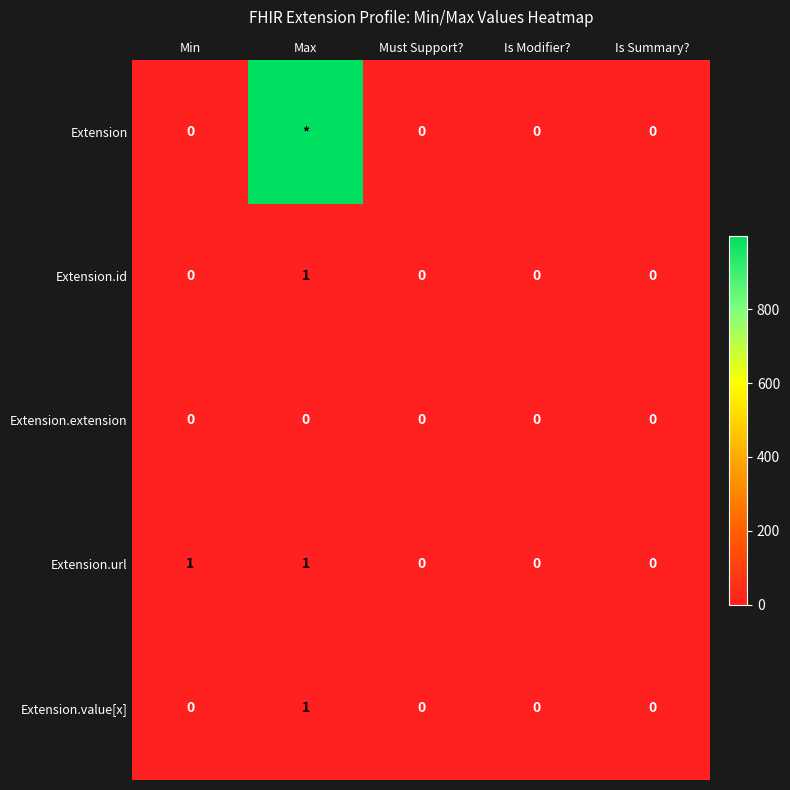

The value of Extension.url at Is Summary? is 0. True or false?

True